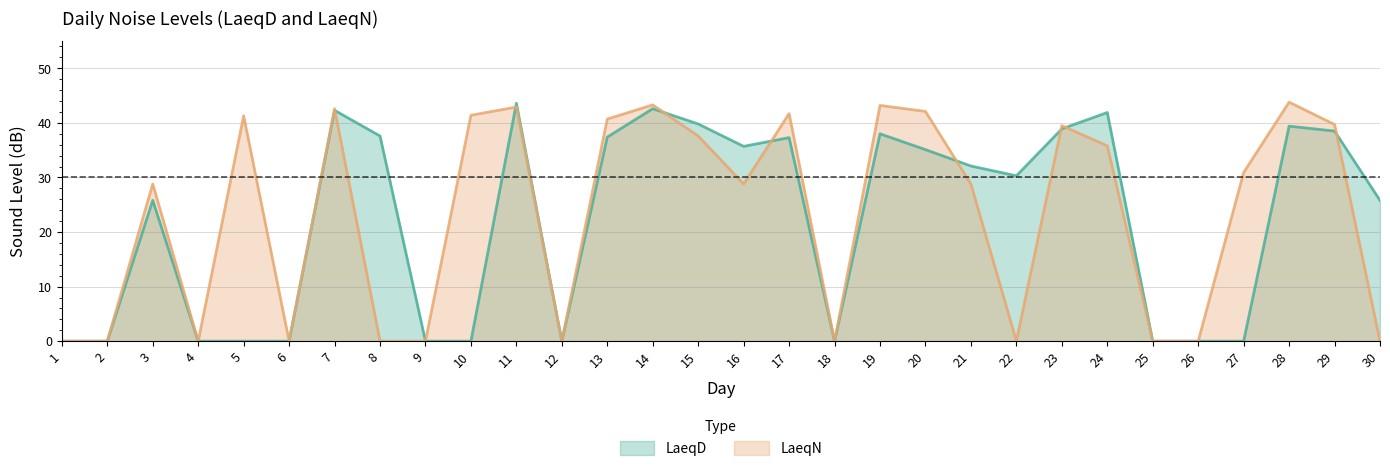

What is the total value across all series at 15?

77.4